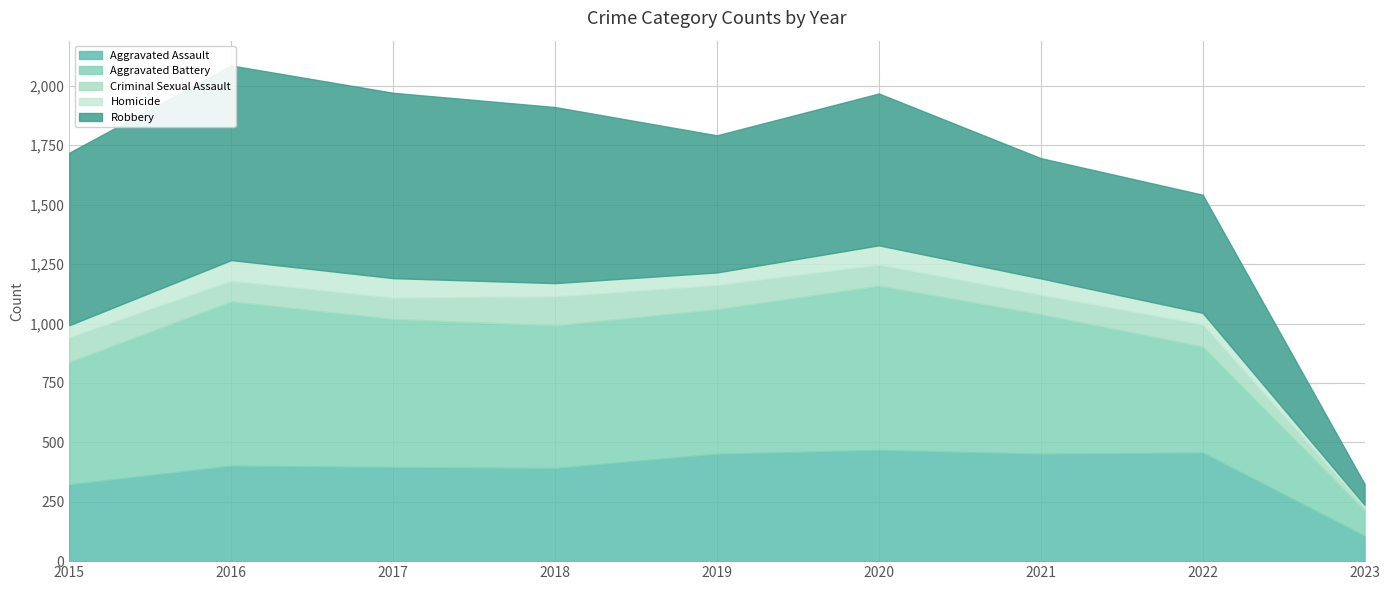

How many categories are shown in the chart?

9